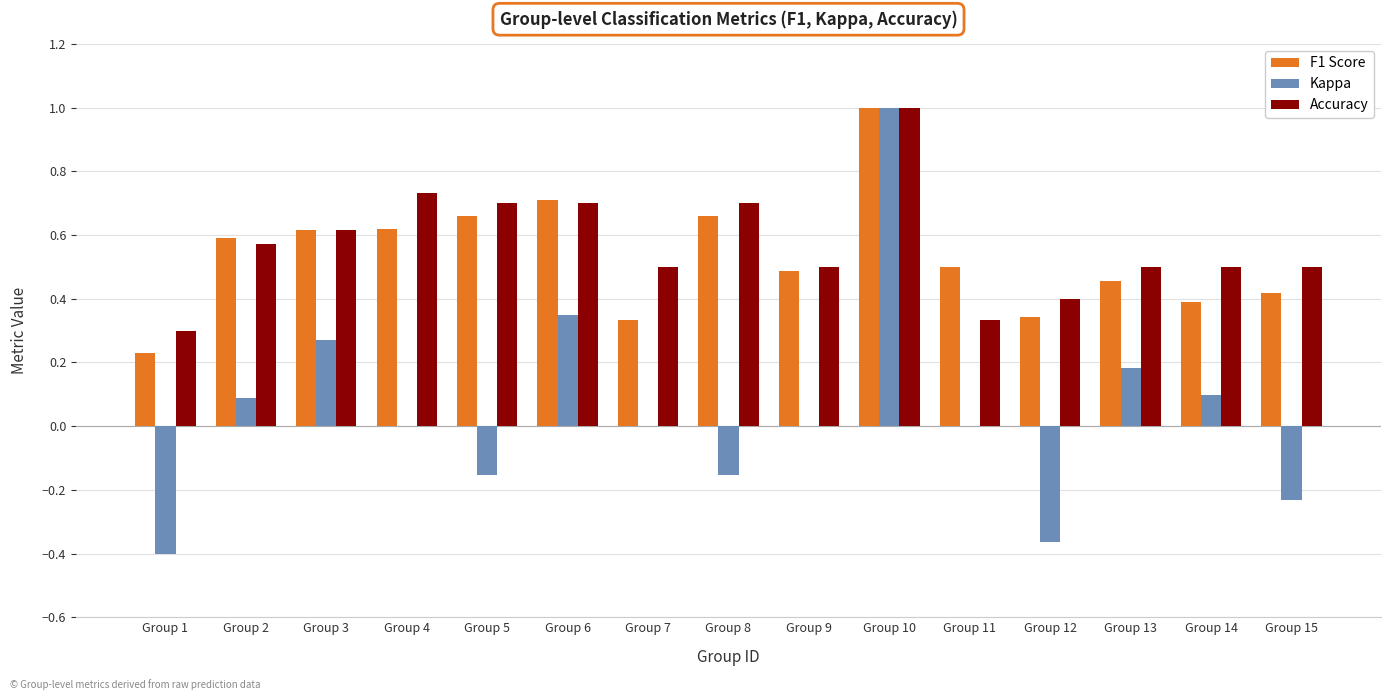

Between Group 11 and Group 12, which series saw the biggest shift?

Kappa